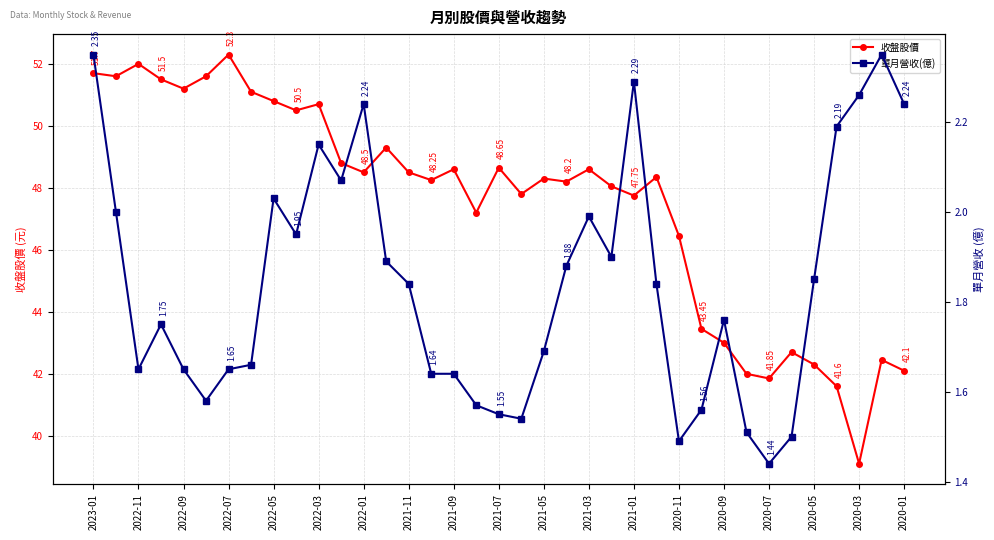

True or false: 收盤股價 has more than 2 points higher than both neighbors.

True